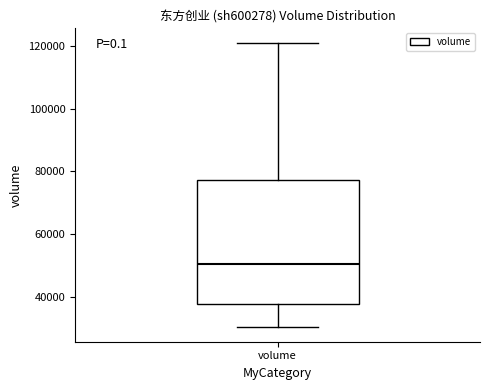

Where is the lower edge of the box for volume on the y-axis? The values are not printed on the chart, so give them approximately, as read against the axis.

38000